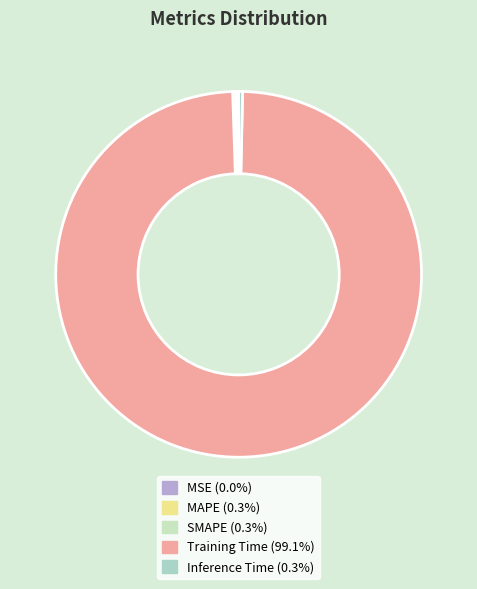

Rank the categories by value from highest to lowest.

Training Time, Inference Time, SMAPE, MAPE, MSE